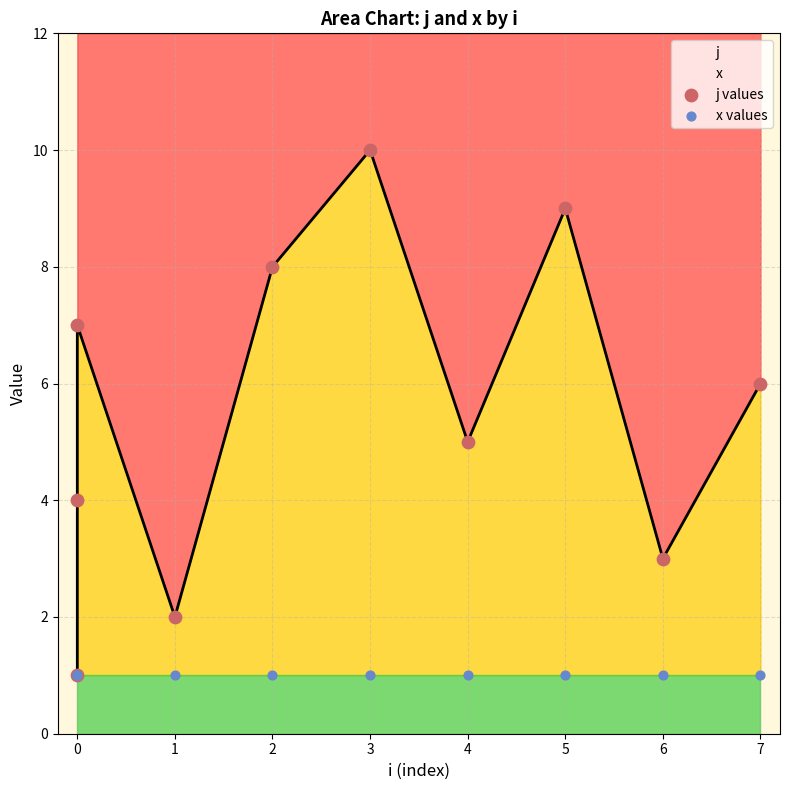

Which series contains the highest Y value?

j values